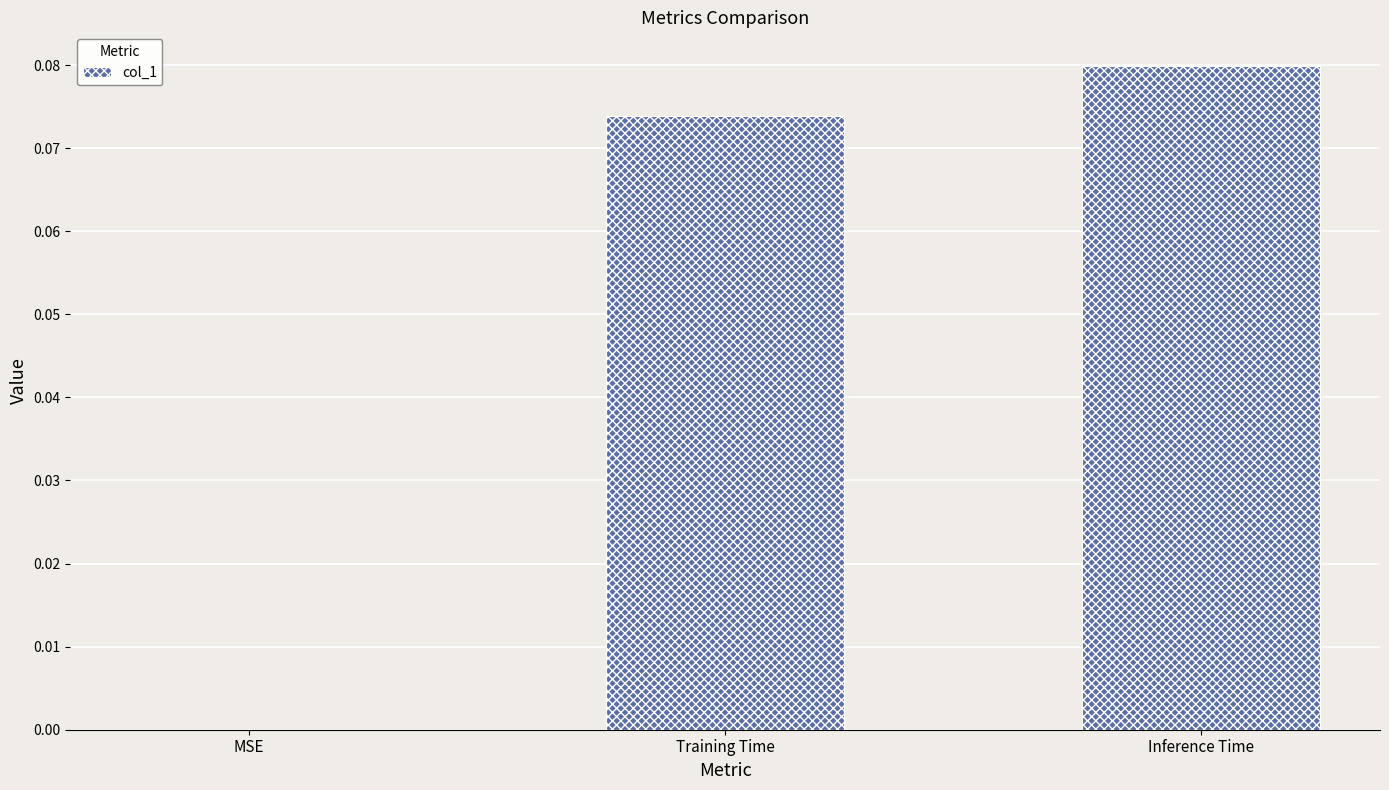

True or false: the data shows 0.0 at Inference Time.

False